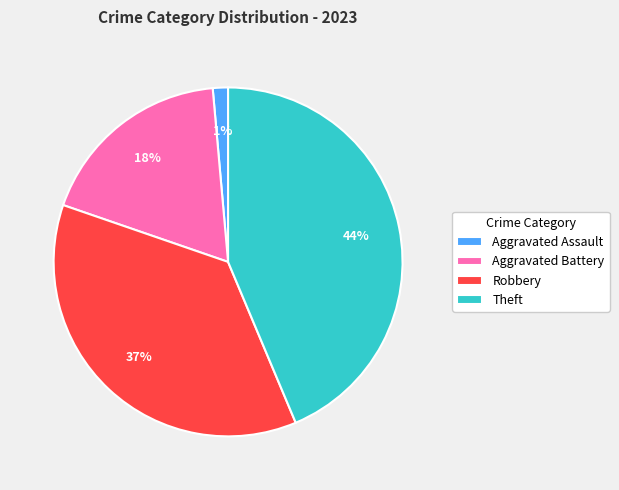

Does any single category account for the majority?

No